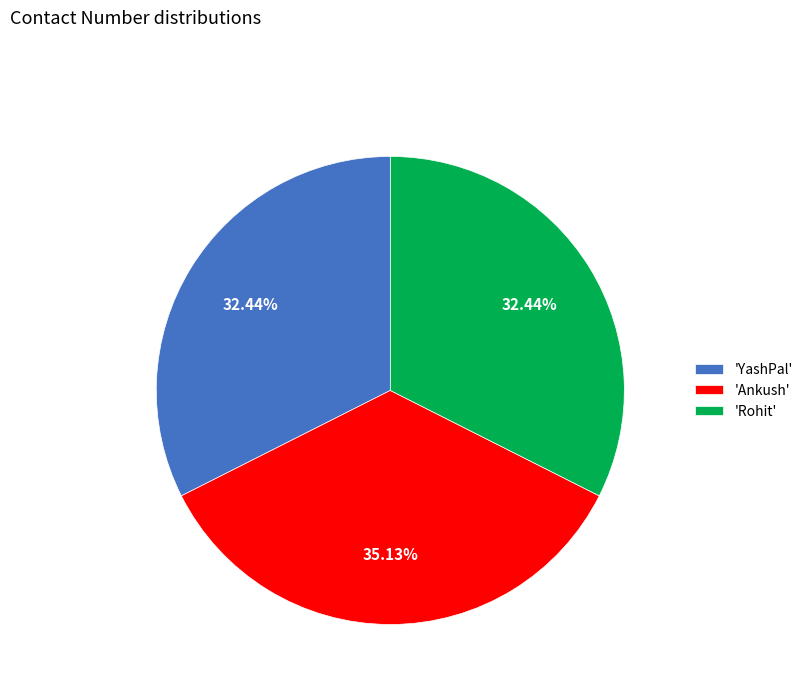

To the nearest percent, what is the average slice percentage?

33%